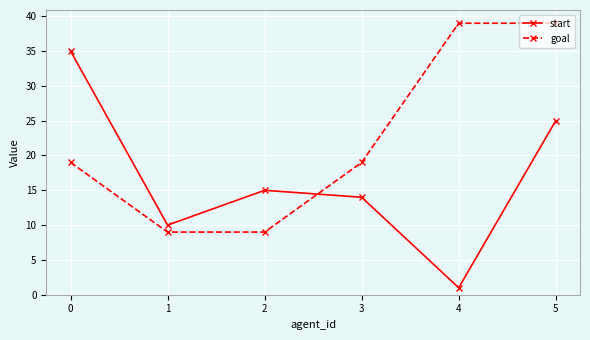

At 0, list the series in order from smallest to largest.

goal, start